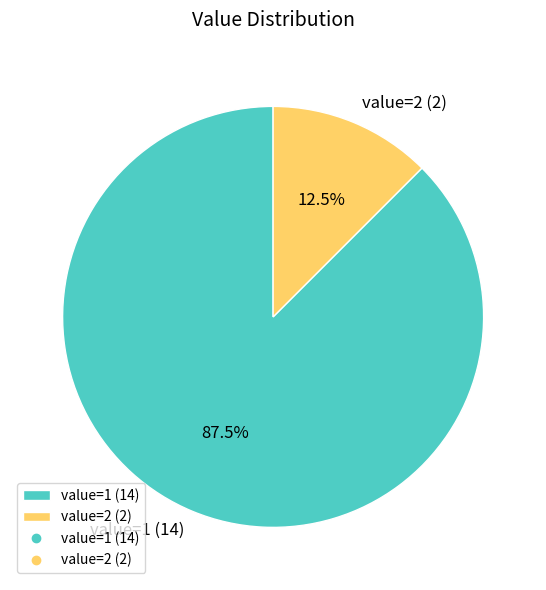

Which has a higher value, value=2 or value=1?

value=1